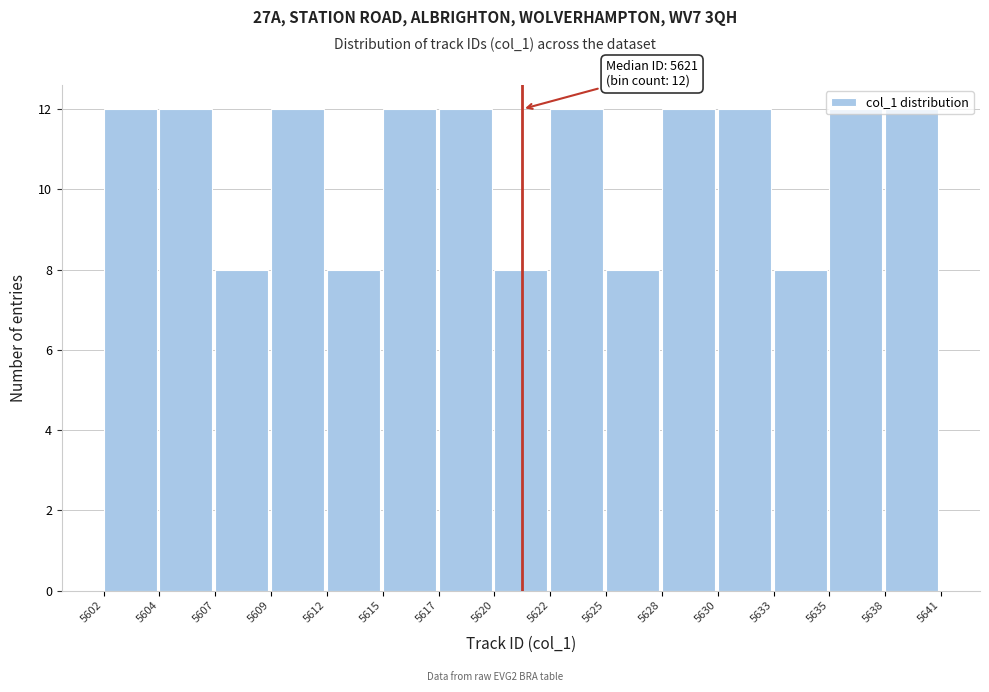

What is the sum of all values?

160